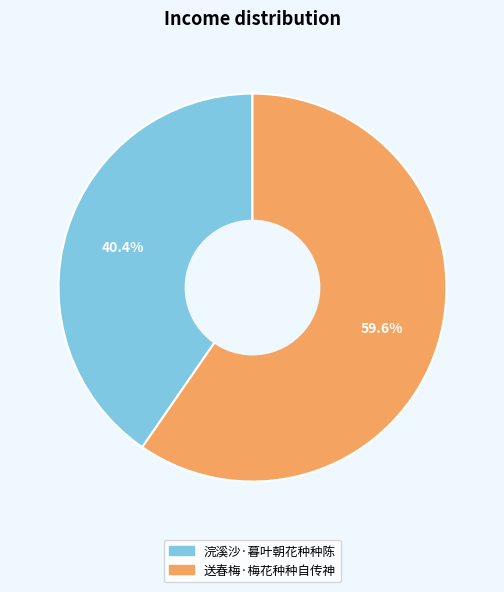

To the nearest percent, what is the difference between the largest and smallest slice percentages?

19%